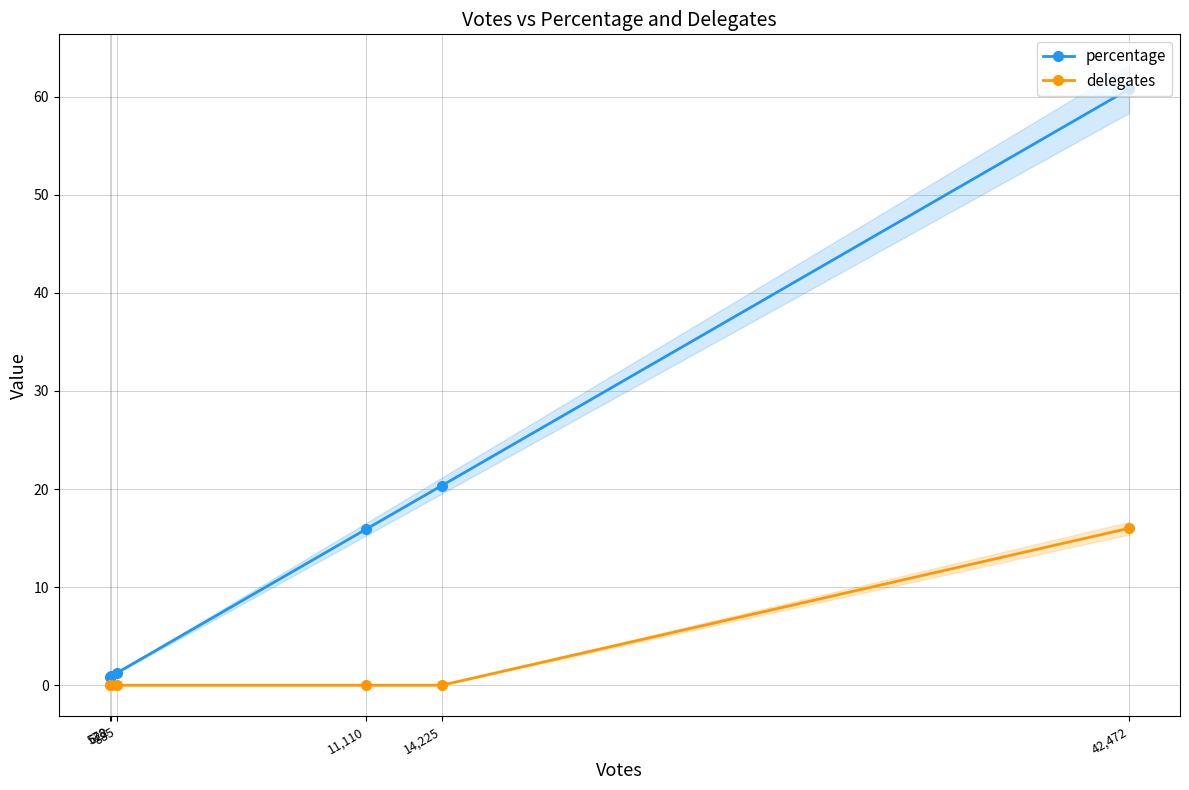

How many data points does each series have?

6